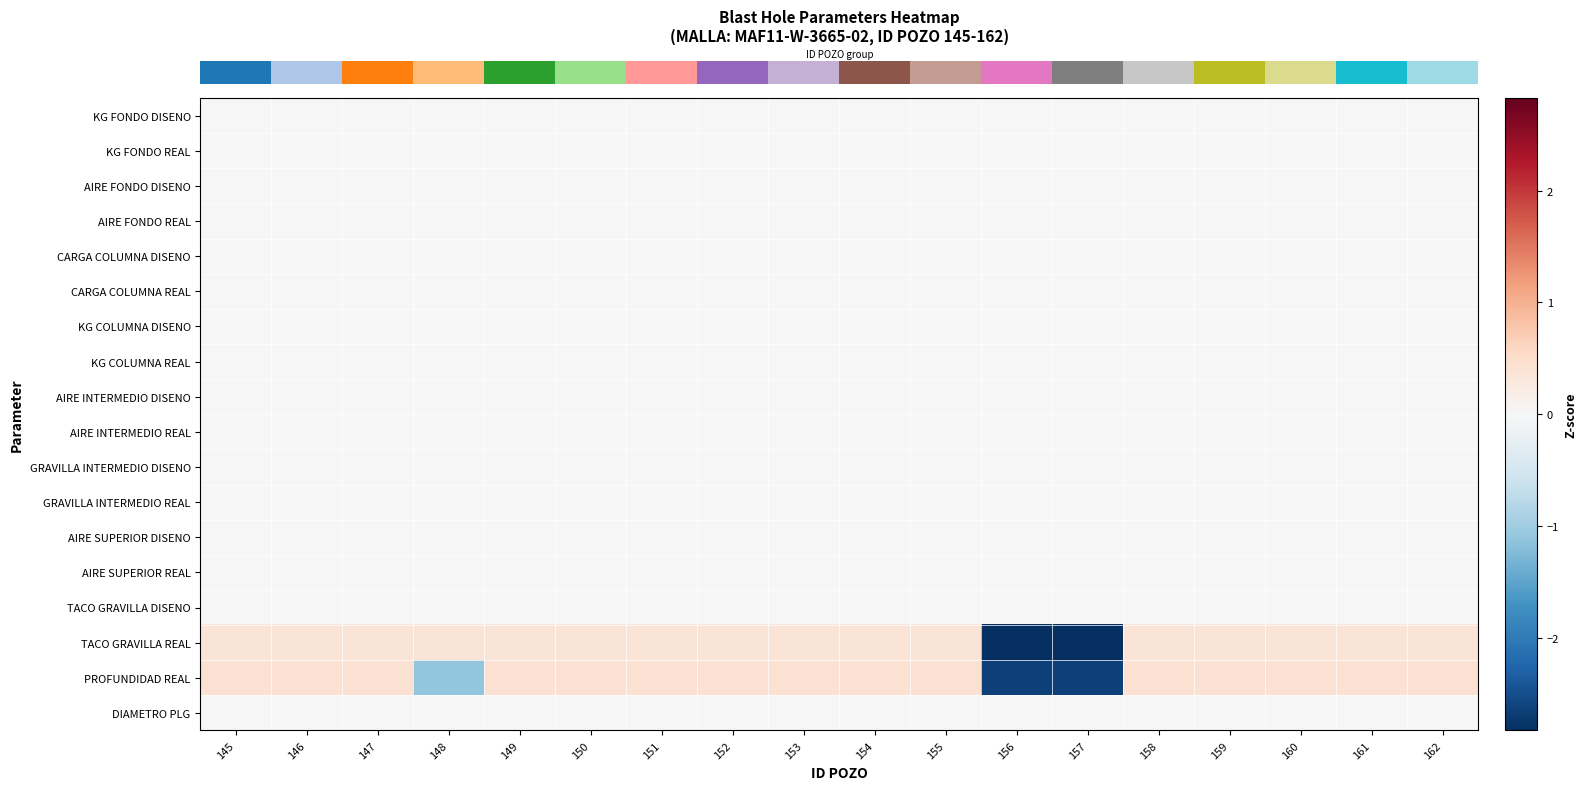

Which has a higher value, 157 or 150?

157